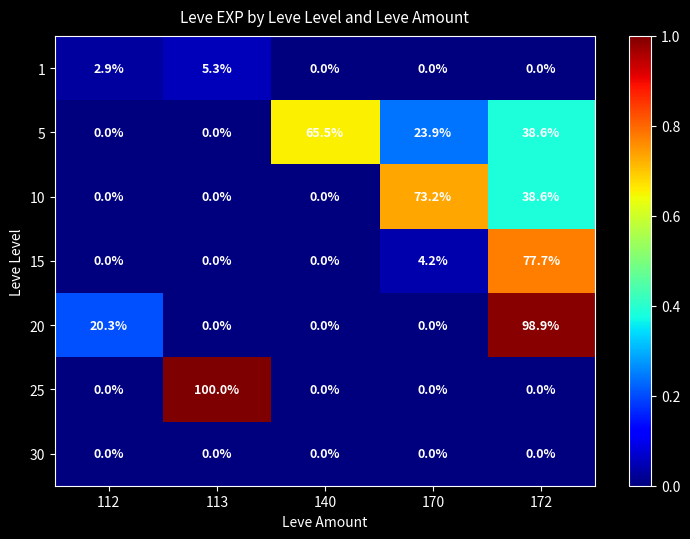

Count the number of data series in this chart.

7